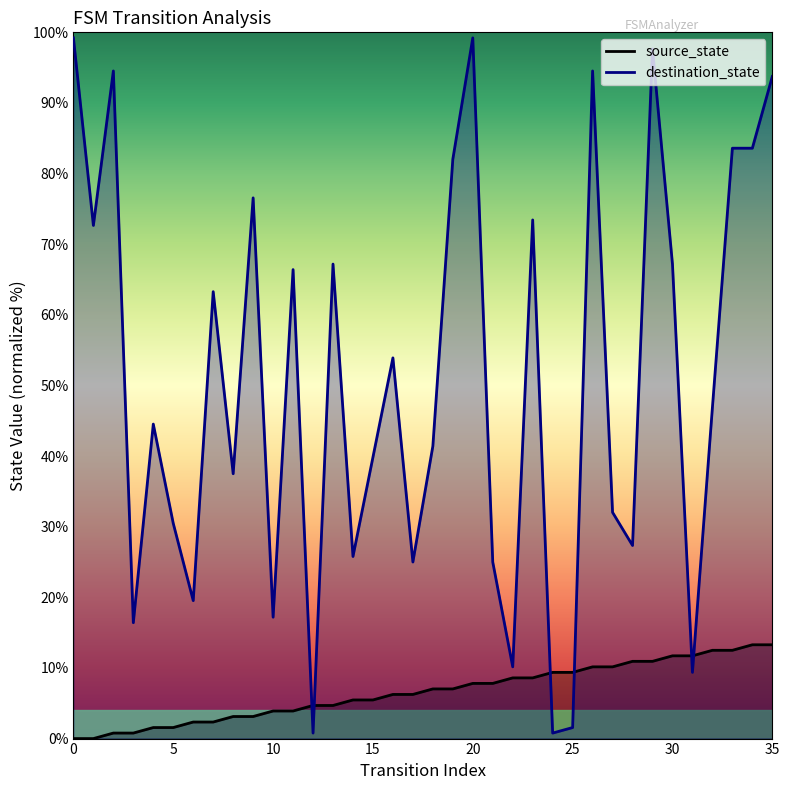

What is the spread (max minus min) of values at 30?

55.5